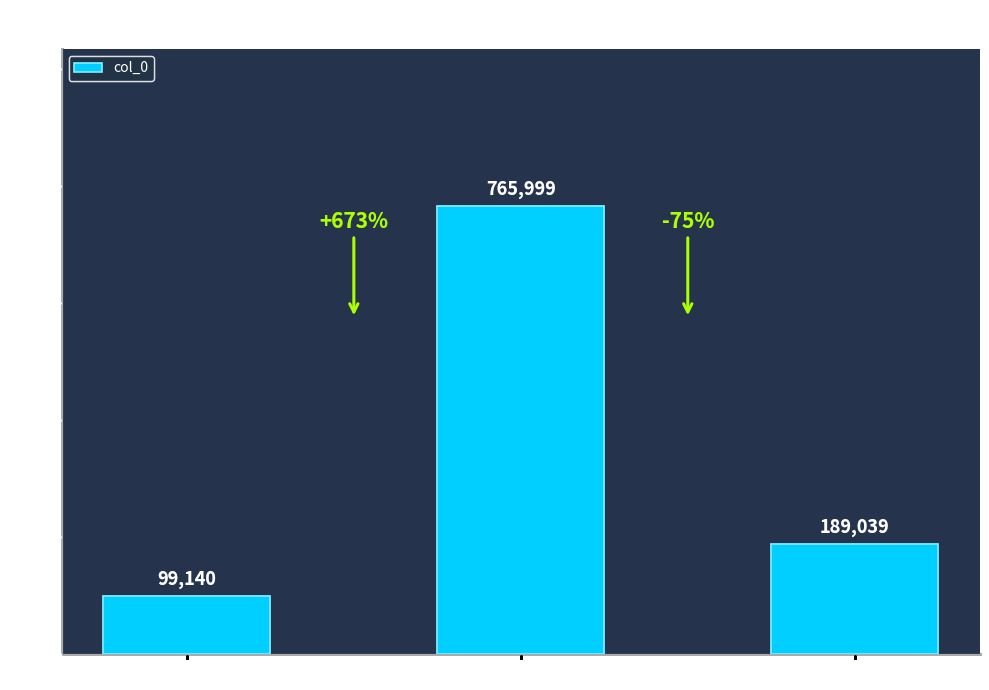

What is the change in value from 调笑令·渔父 to 如梦令 渔景?

+666859